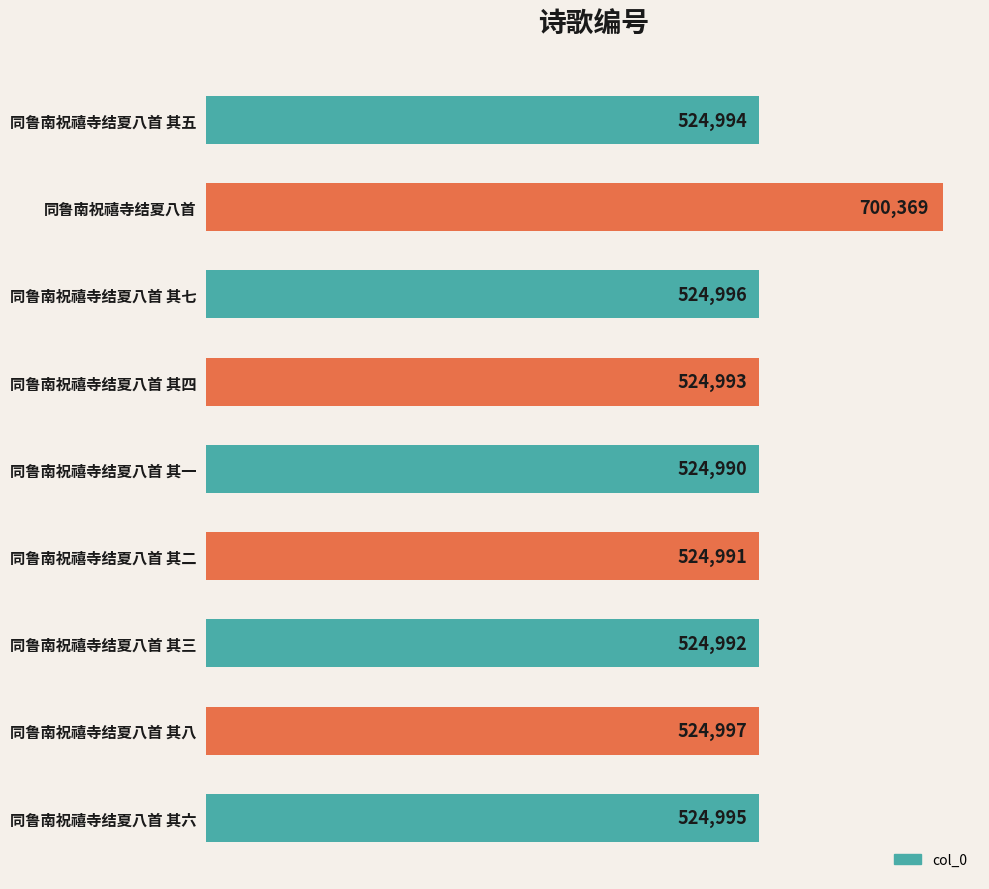

Reading bottom to top, extract all data points from this chart.

同鲁南祝禧寺结夏八首 其六=524995	同鲁南祝禧寺结夏八首 其八=524997	同鲁南祝禧寺结夏八首 其三=524992	同鲁南祝禧寺结夏八首 其二=524991	同鲁南祝禧寺结夏八首 其一=524990	同鲁南祝禧寺结夏八首 其四=524993	同鲁南祝禧寺结夏八首 其七=524996	同鲁南祝禧寺结夏八首=700369	同鲁南祝禧寺结夏八首 其五=524994